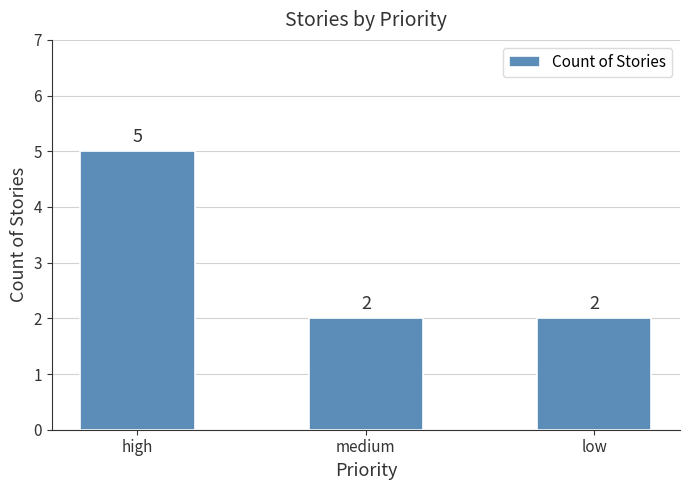

Reading left to right, what are all the values shown in this chart?

high=5	medium=2	low=2